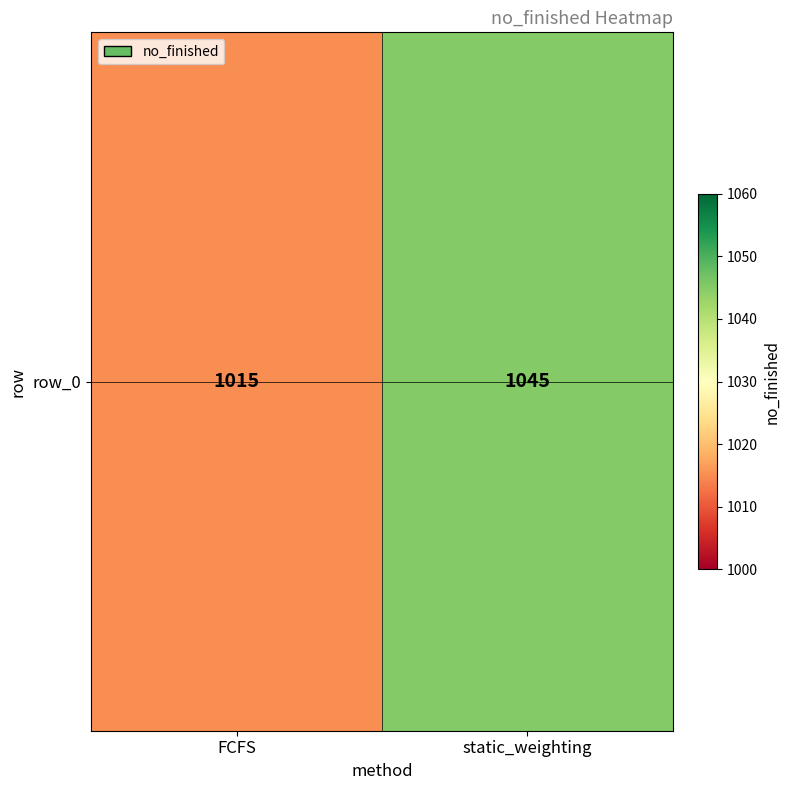

The value at static_weighting is 1639. True or false?

False